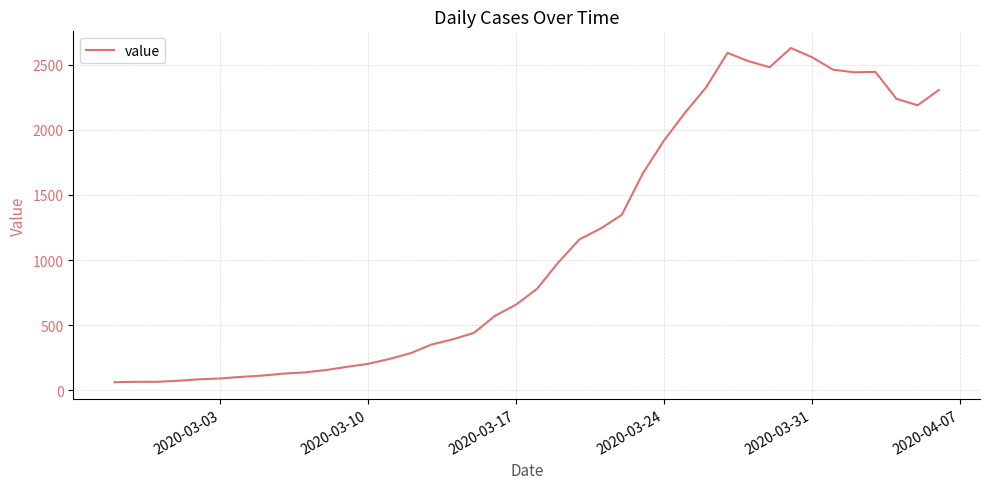

What is the difference between the second highest and second lowest values?

2524